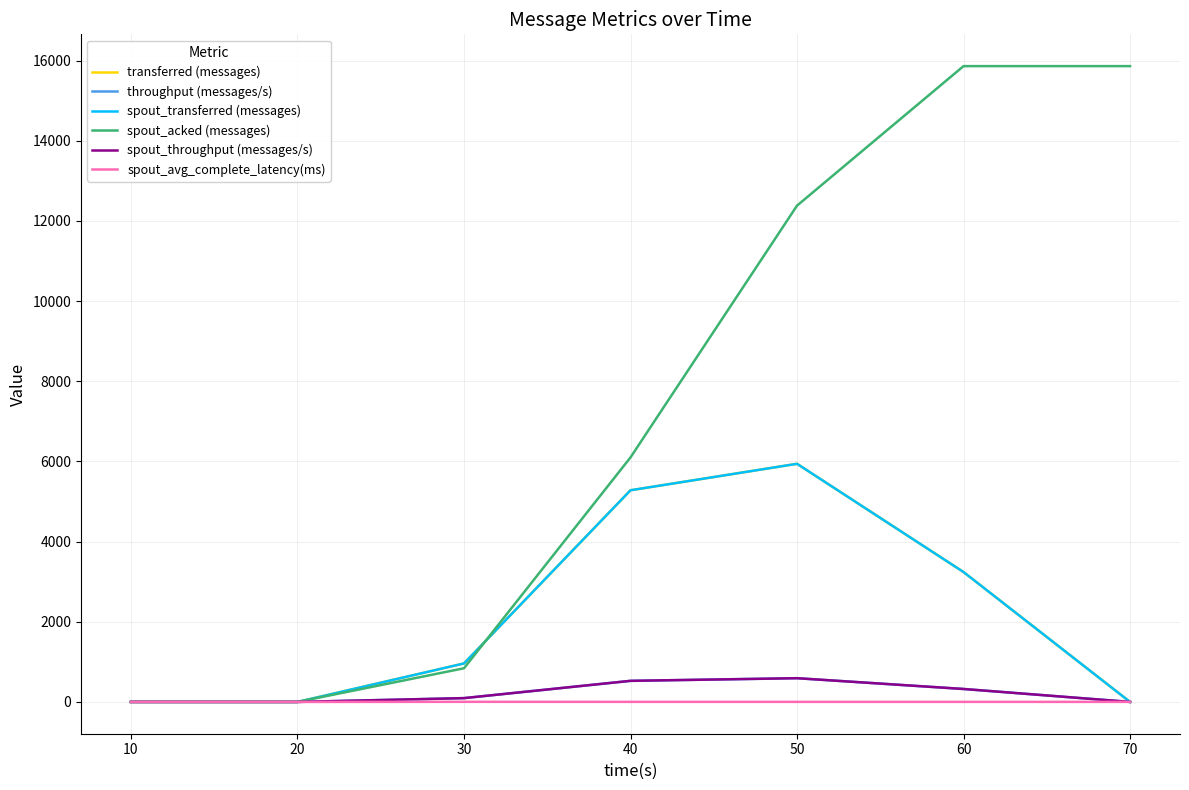

What is the highest value of the spout_avg_complete_latency(ms) series?

3.0